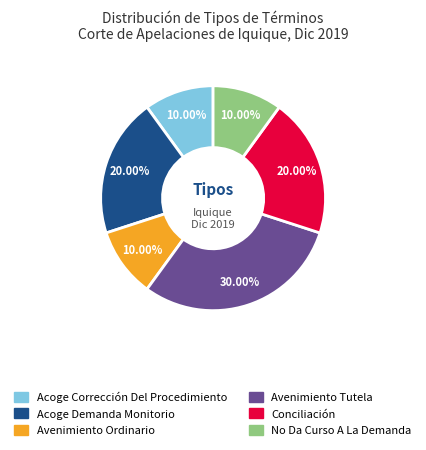

How many slices are in this pie chart?

6